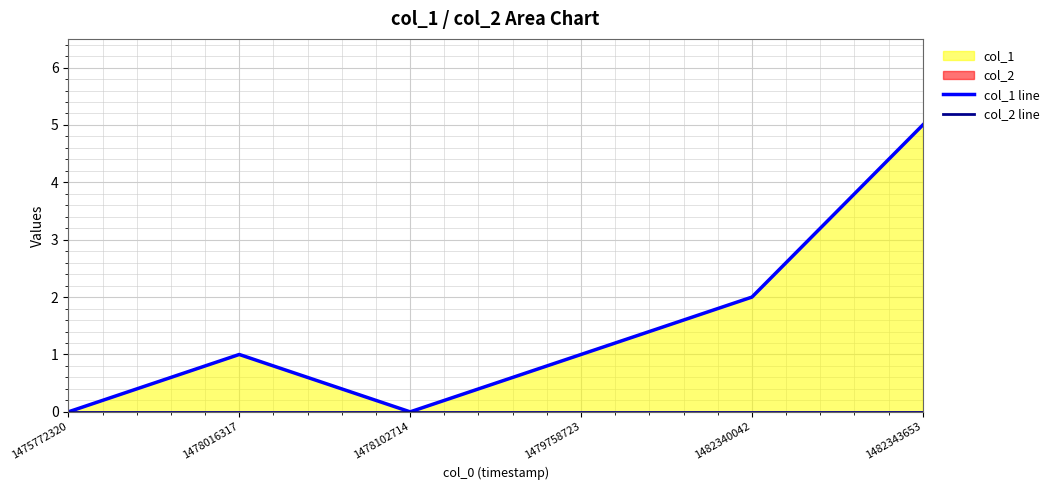

Which series has the largest range (max minus min)?

col_1 line